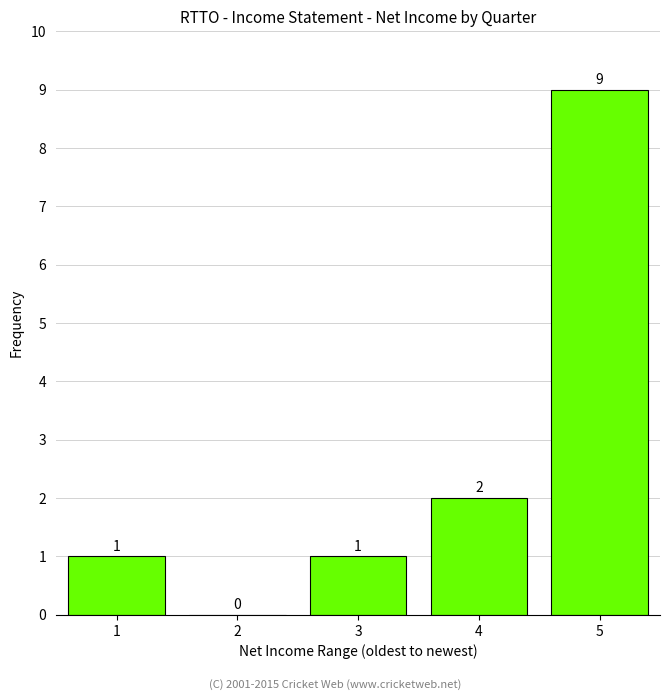

Reading left to right, what are all the values shown in this chart?

1=1	2=0	3=1	4=2	5=9